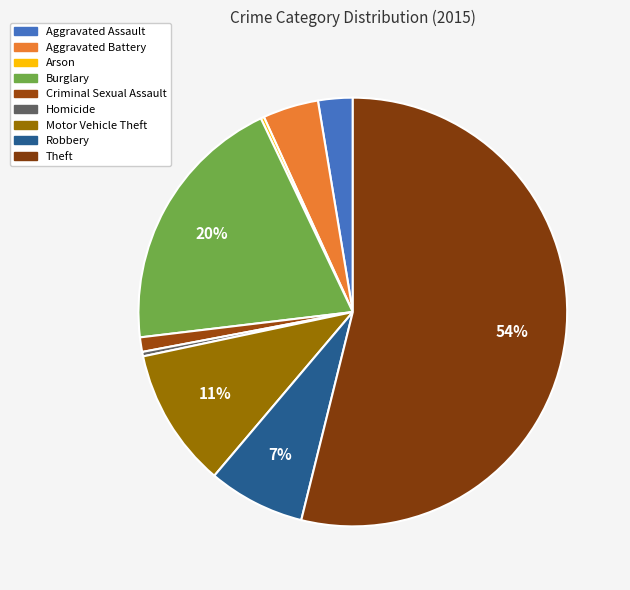

What is the change in value from Arson to Motor Vehicle Theft?

+122